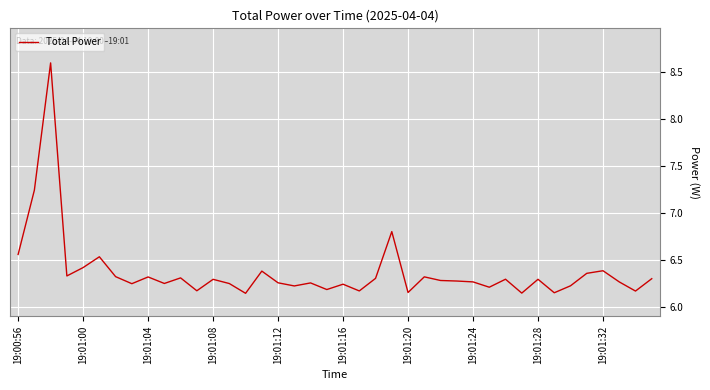

What is the difference between the maximum and minimum values?

2.5